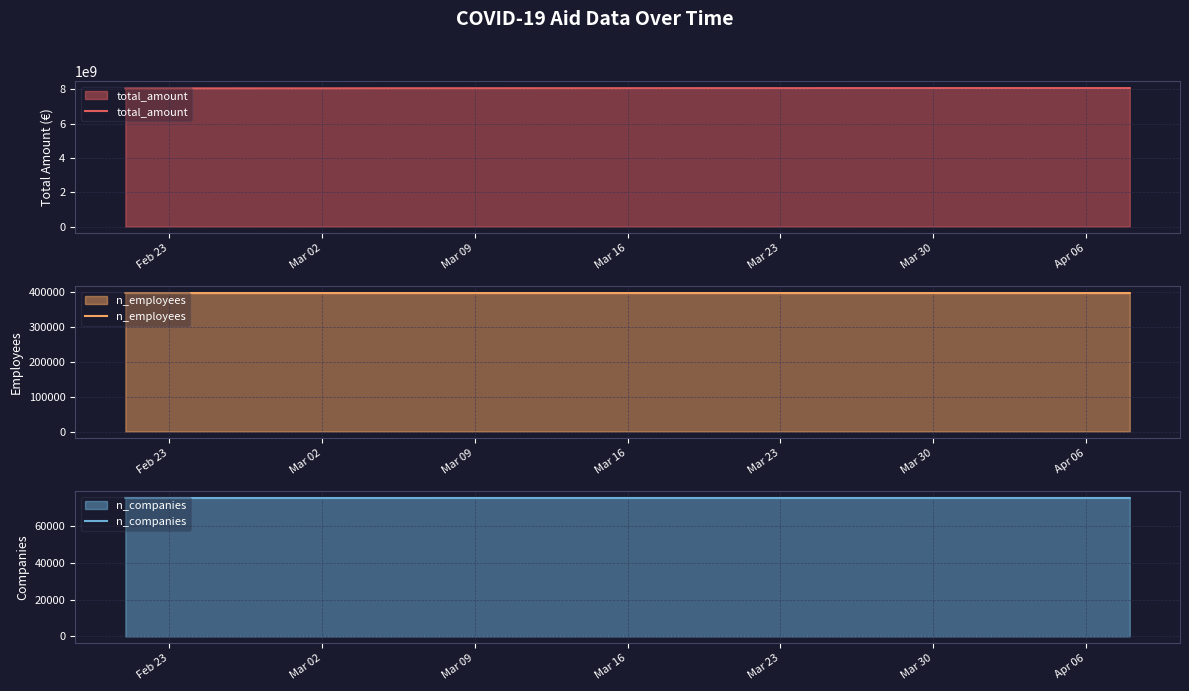

What is the value of the n_employees point at the 26th from the left?

395976